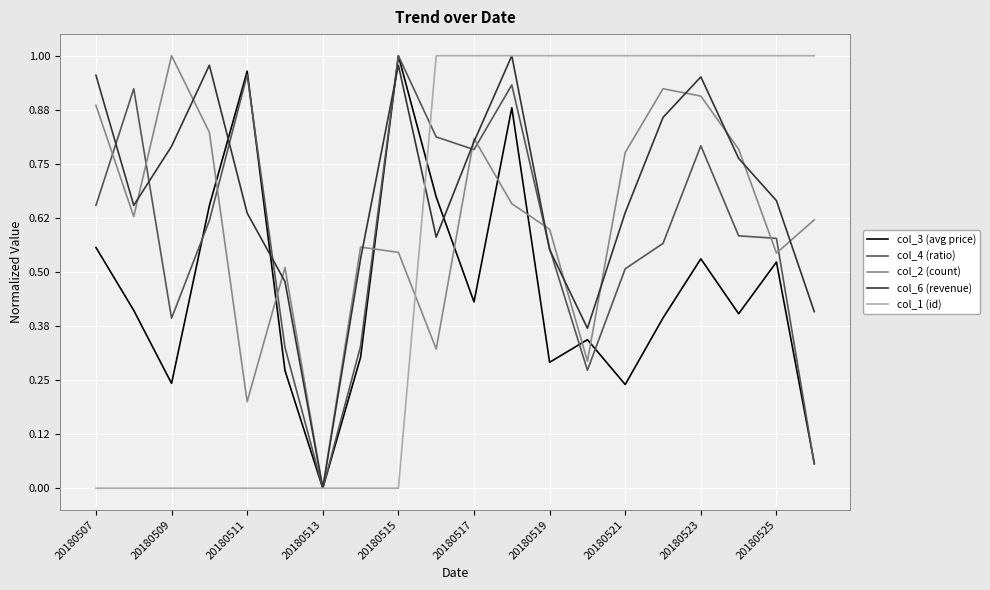

Which series has the largest total across all categories?

col_6 (revenue)